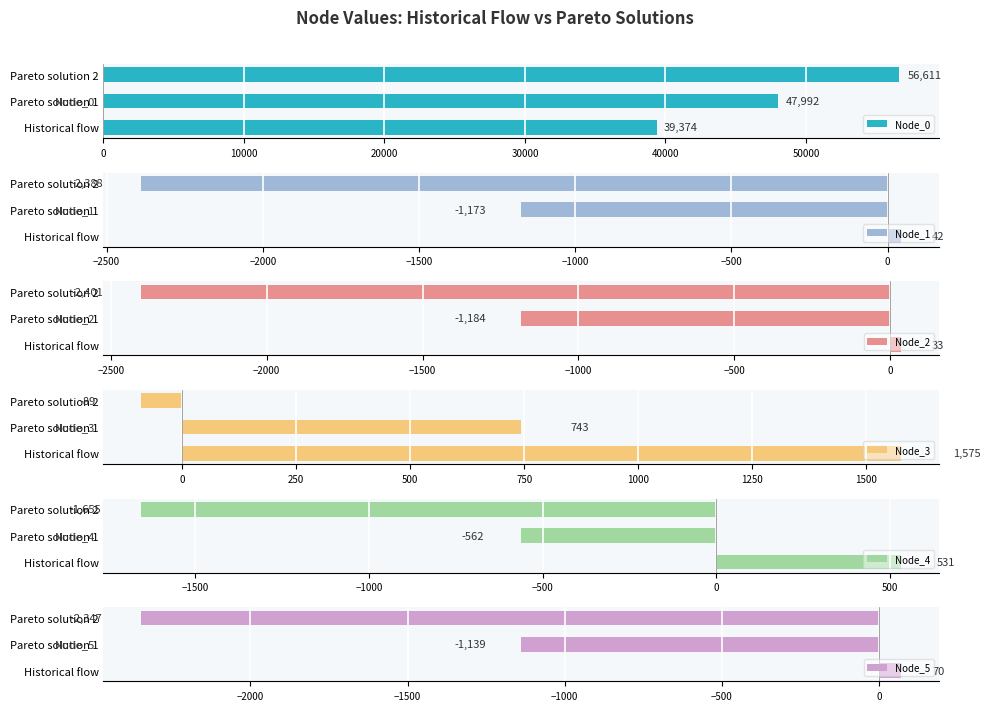

Which series has the largest range (max minus min)?

Node_0